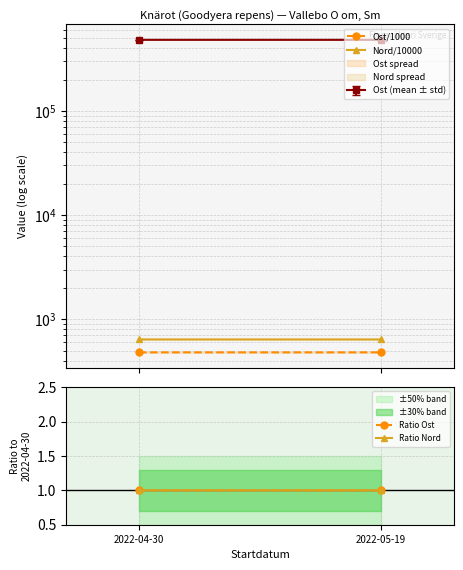

Between 2022-05-19 and 2022-04-30, which is larger?

2022-05-19